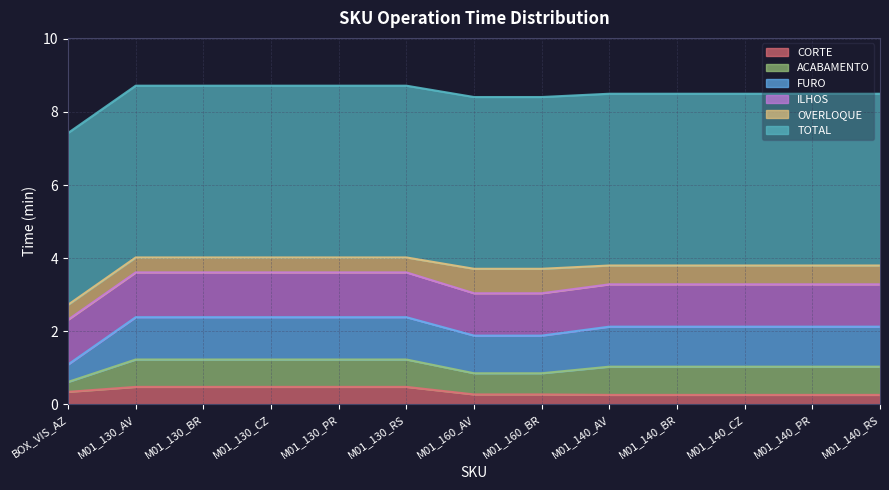

Which series has the largest range (max minus min)?

FURO